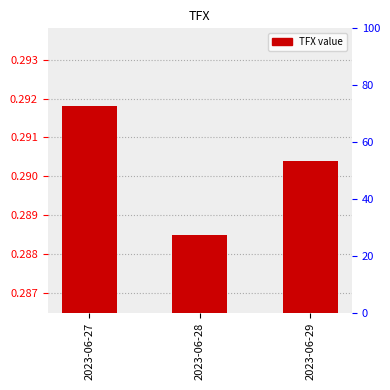

What is the value of the 3rd bar from the left?

0.3